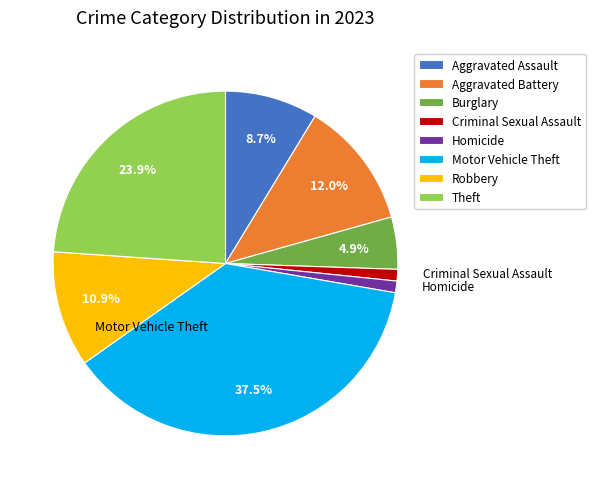

How many segments does this pie chart have?

8